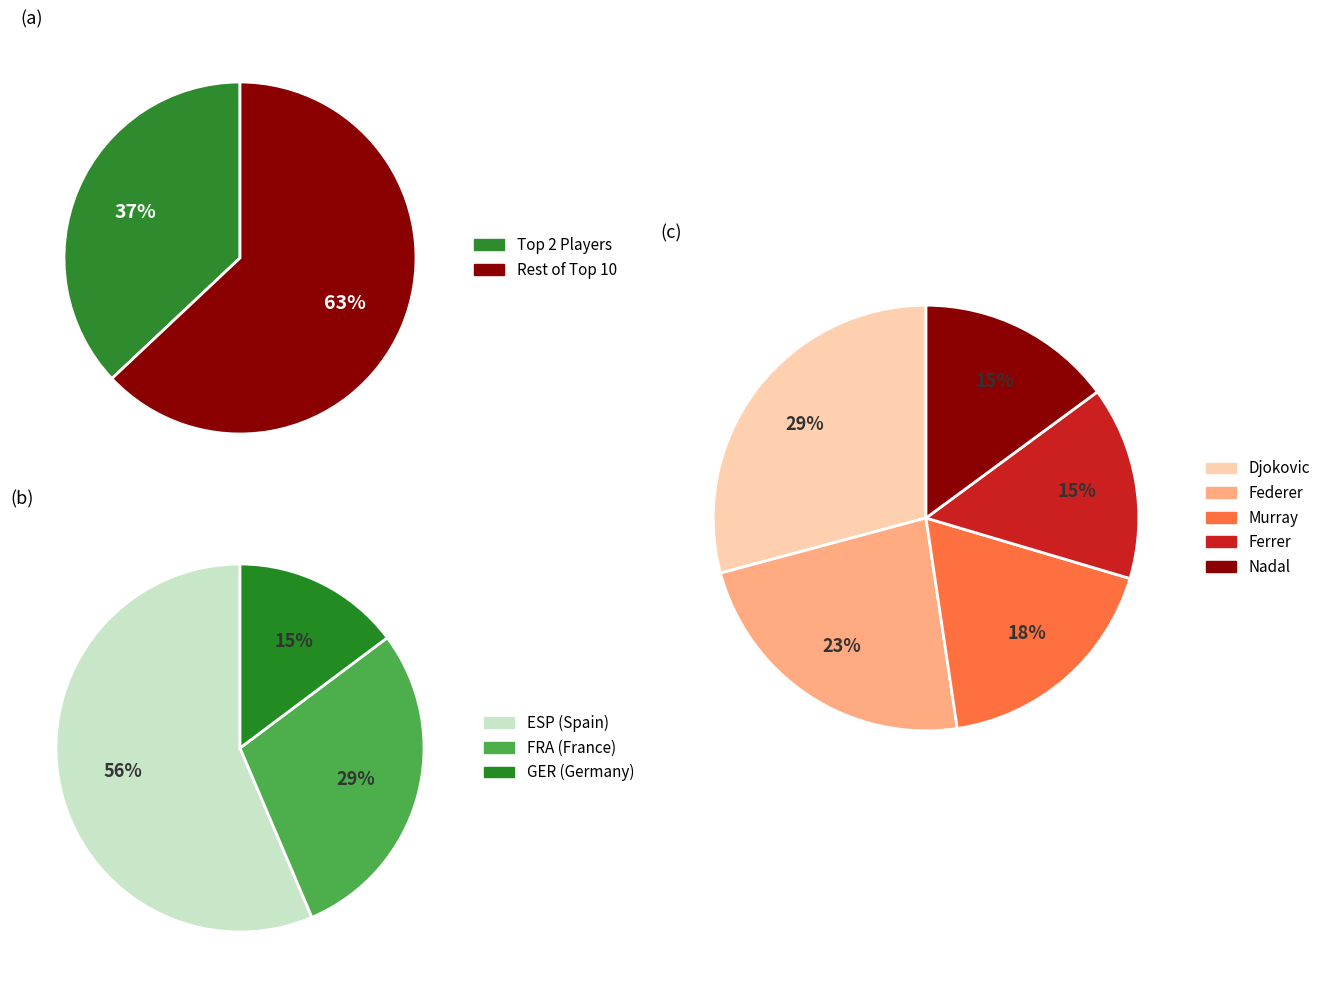

Does Novak Djokovic represent more than half of the total?

No